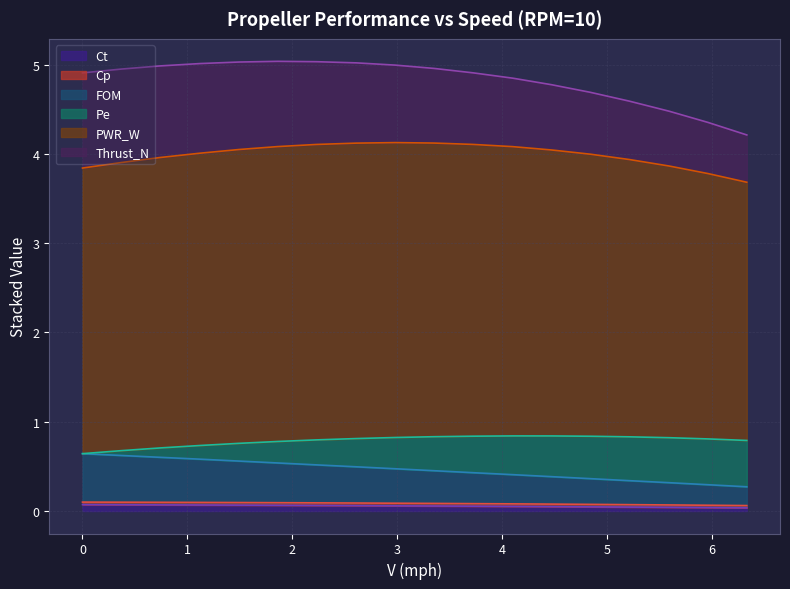

Is it true that FOM equals 0.4 at 6.33?

False